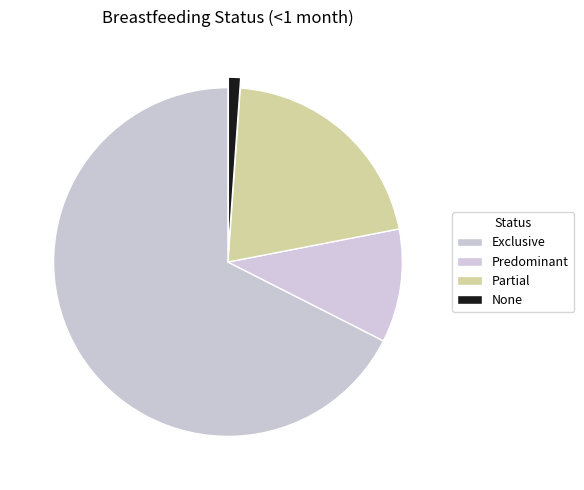

Do None and Predominant together represent more than half of the pie?

No